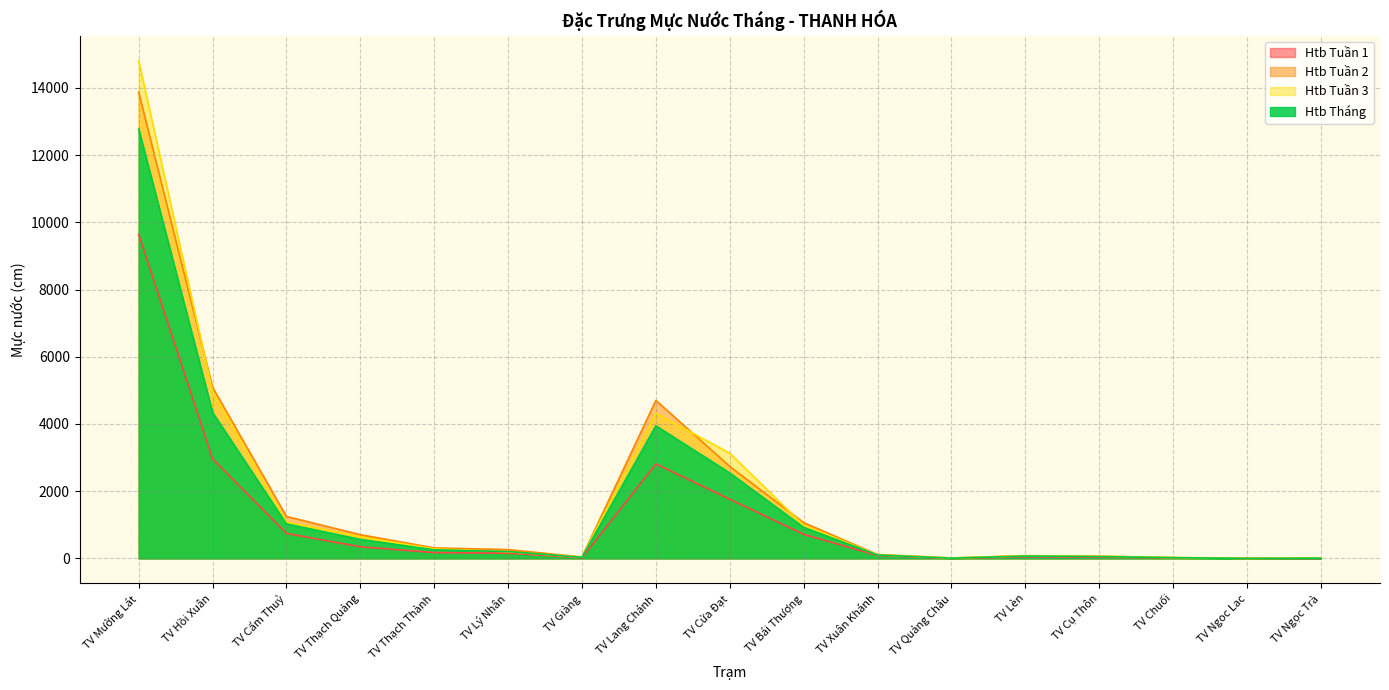

What is the spread (max minus min) of values at TV Thạch Thành?

139.5